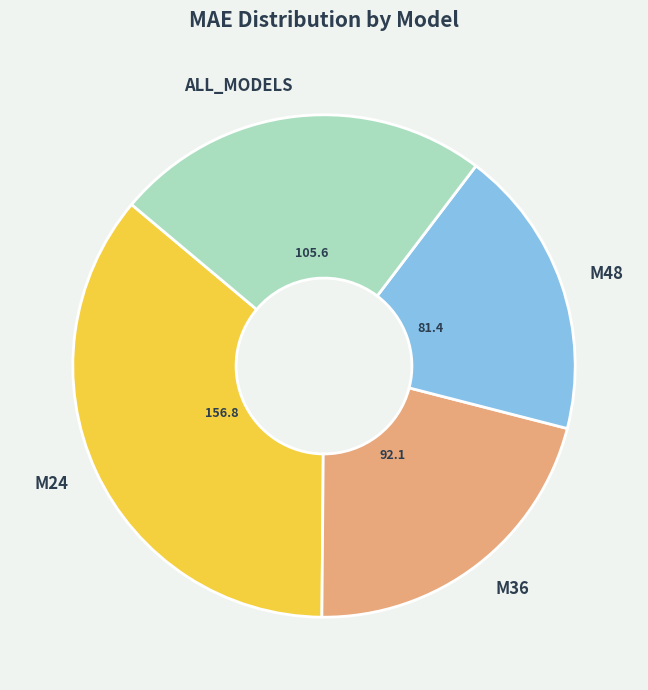

Is the sum of ALL_MODELS and M24 greater than half?

Yes